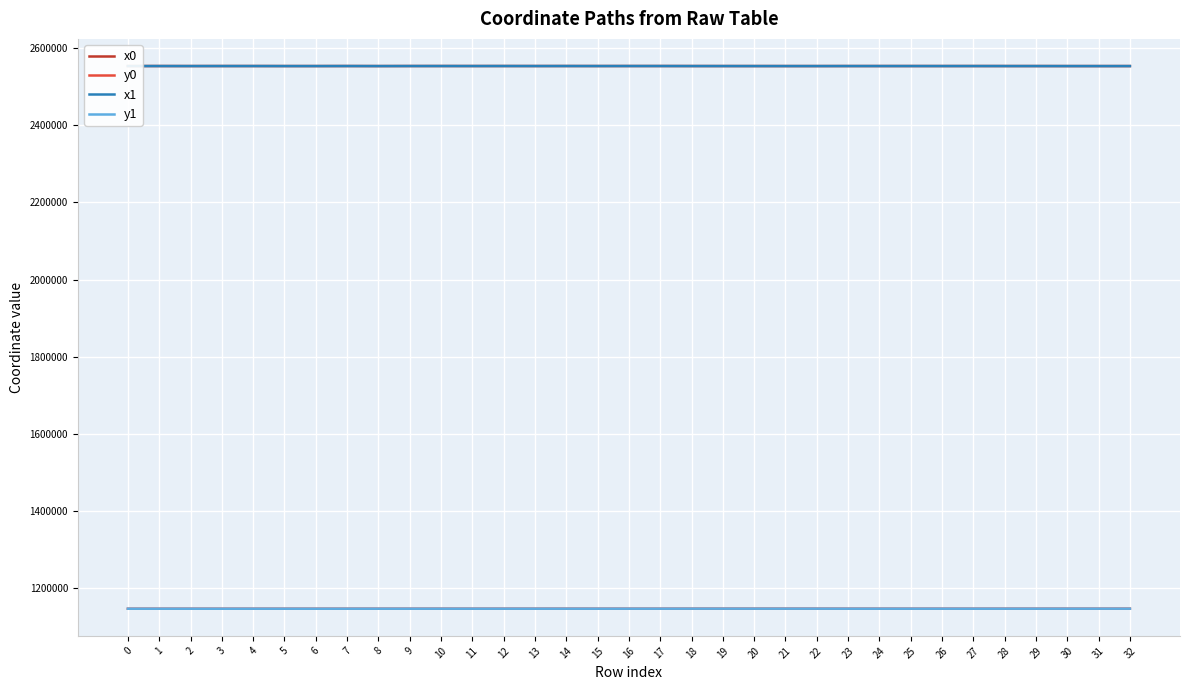

Does the chart have visible grid lines?

Yes